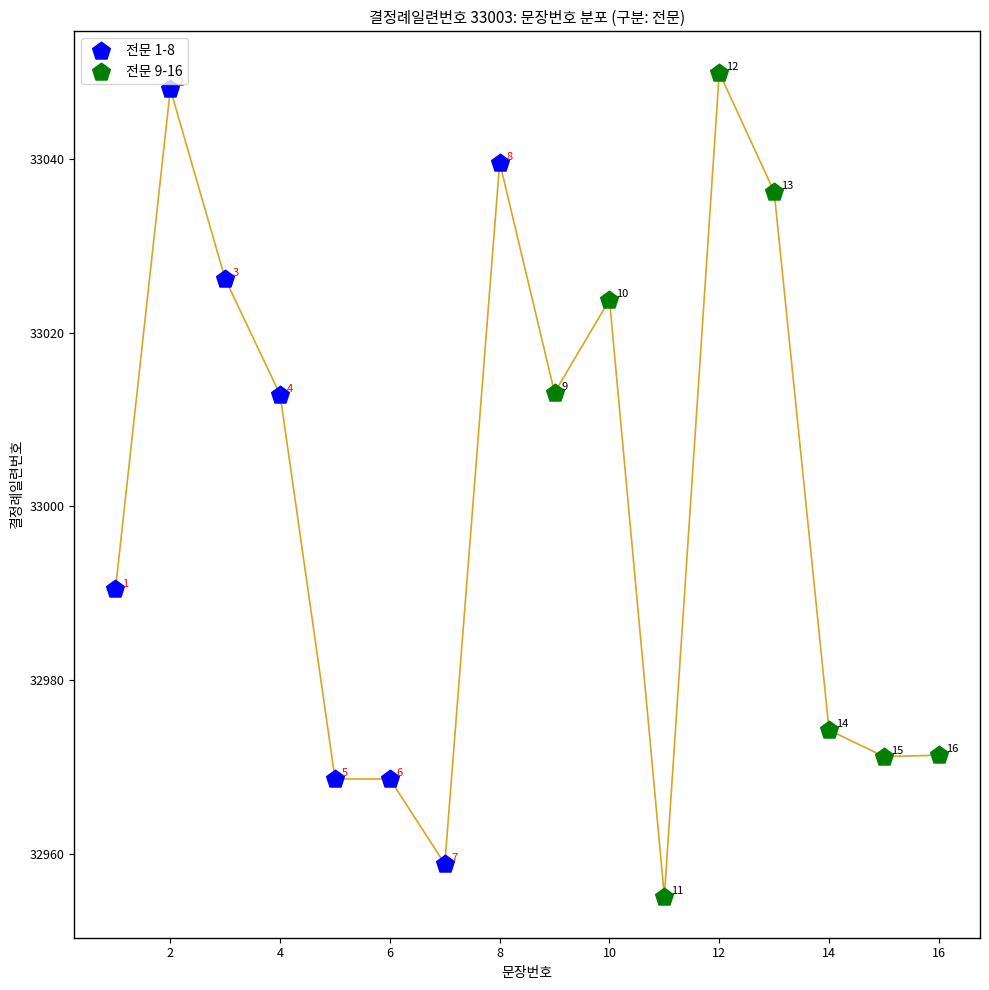

Which series contains the highest Y value?

전문 9-16